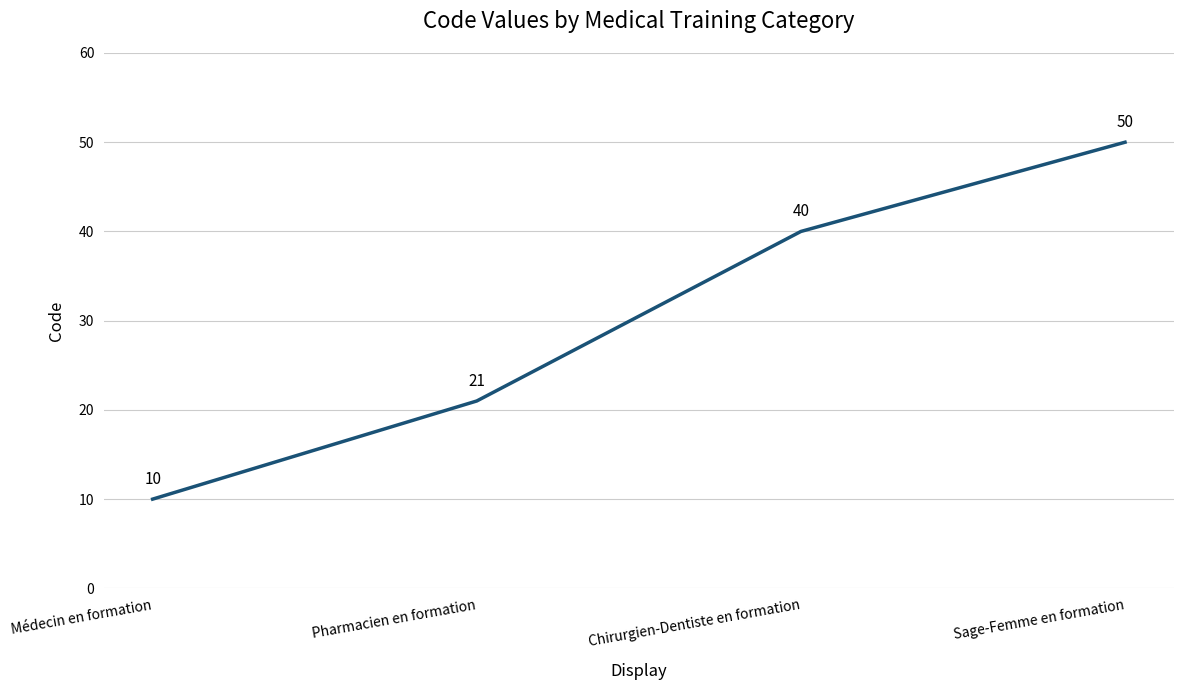

Reading right to left, extract all data points from this chart.

Sage-Femme en formation=50	Chirurgien-Dentiste en formation=40	Pharmacien en formation=21	Médecin en formation=10